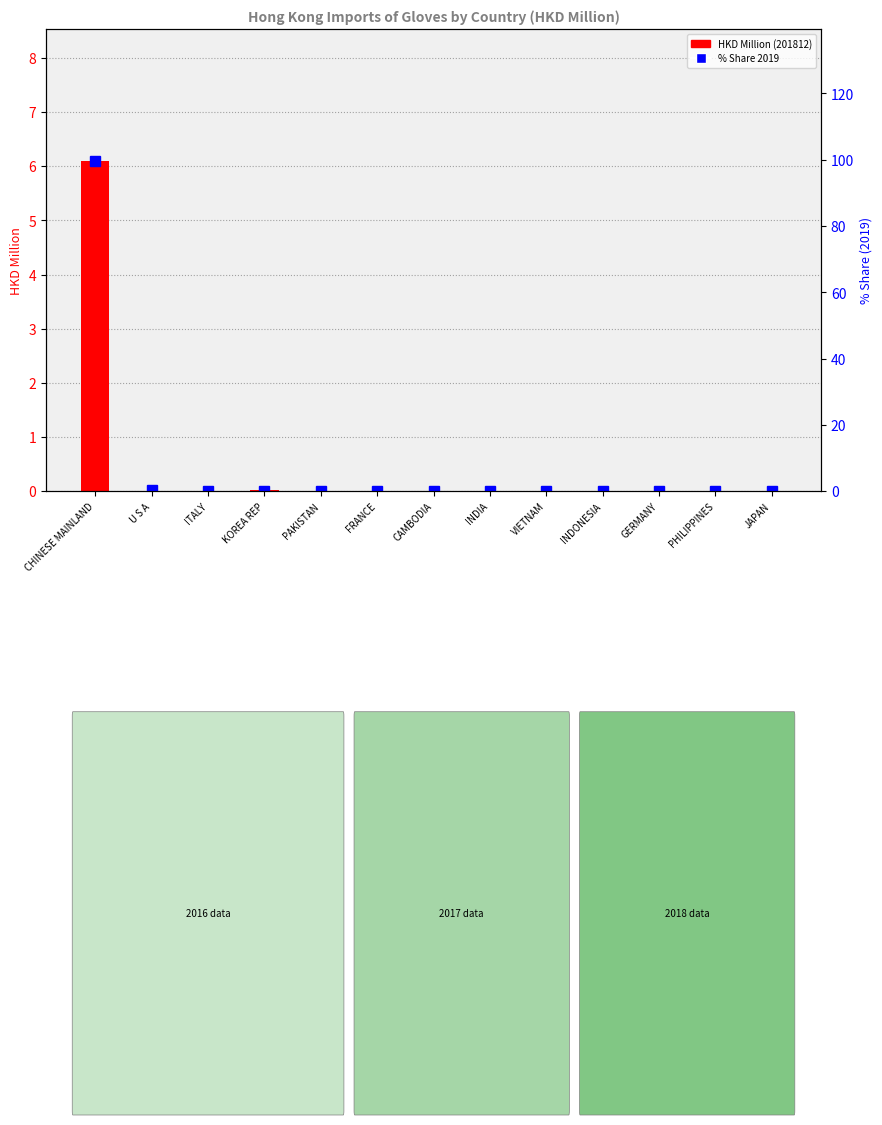

What position from the left is PHILIPPINES?

12